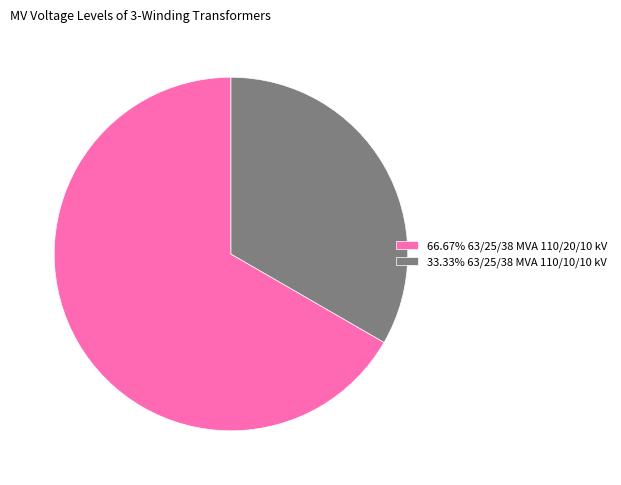

What is the ratio of the value at 66.67% 63/25/38 MVA 110/20/10 kV to the value at 33.33% 63/25/38 MVA 110/10/10 kV?

2.0